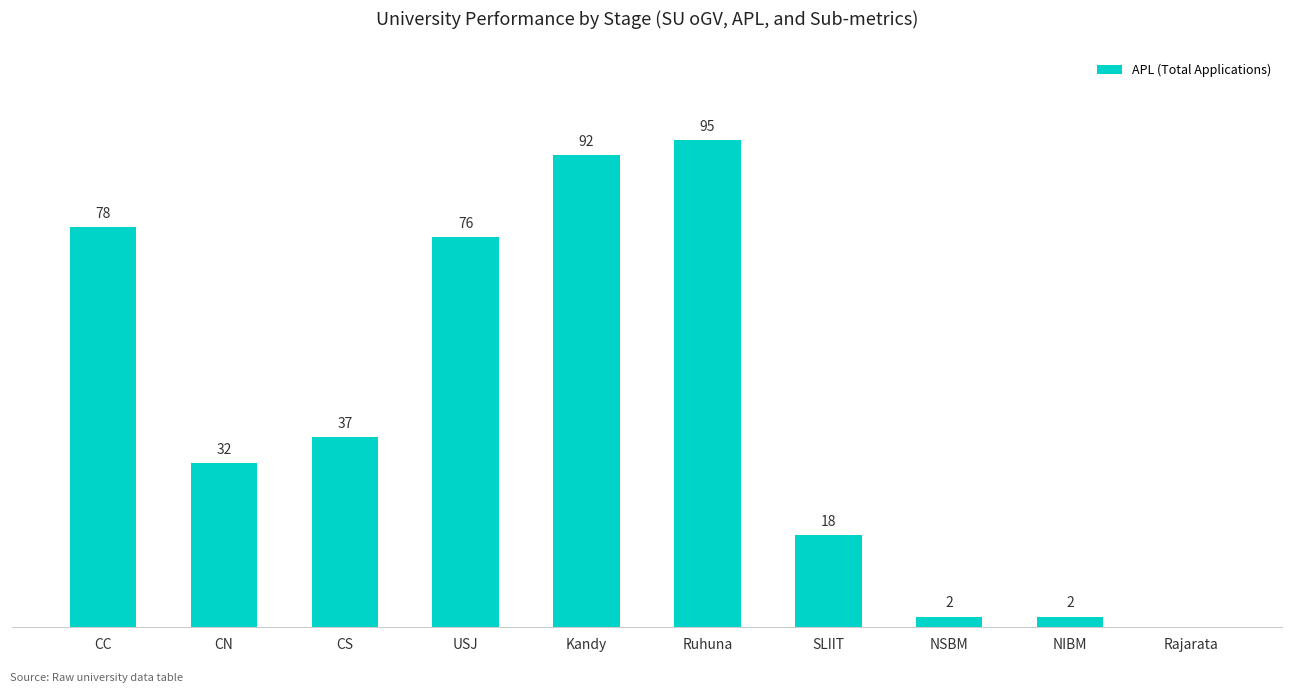

At which category does the chart reach its peak across all series?

Ruhuna